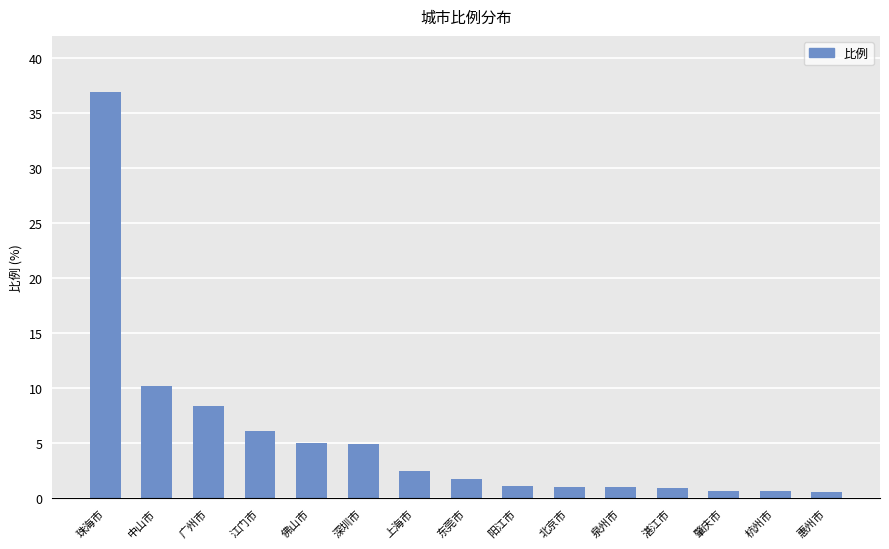

Where is the data nearest to the value 18?

中山市